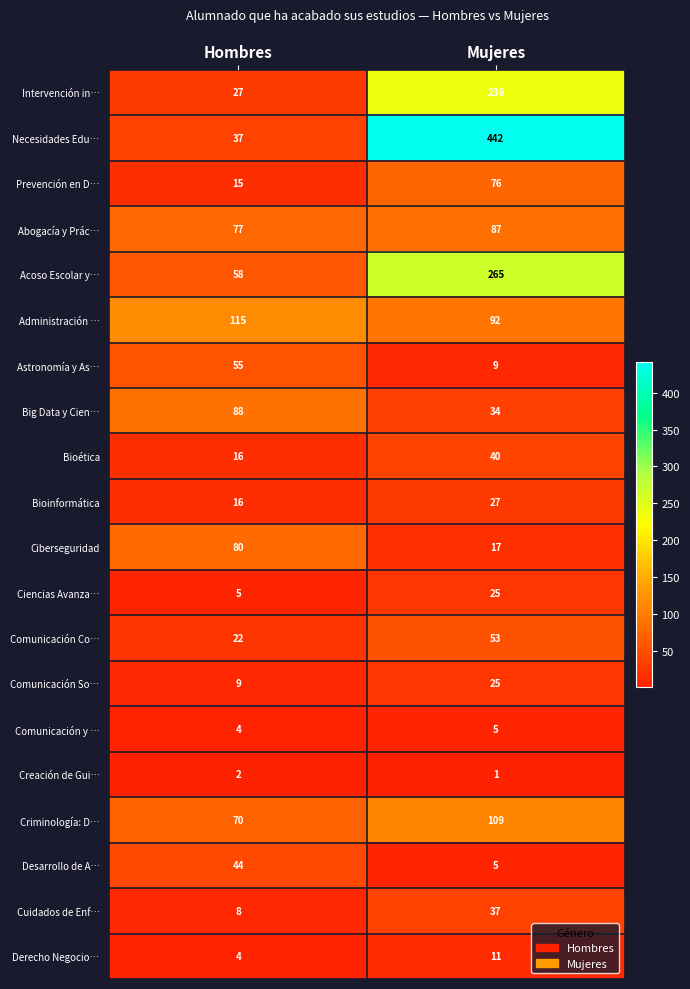

What is the minimum value for Ciberseguridad?

17